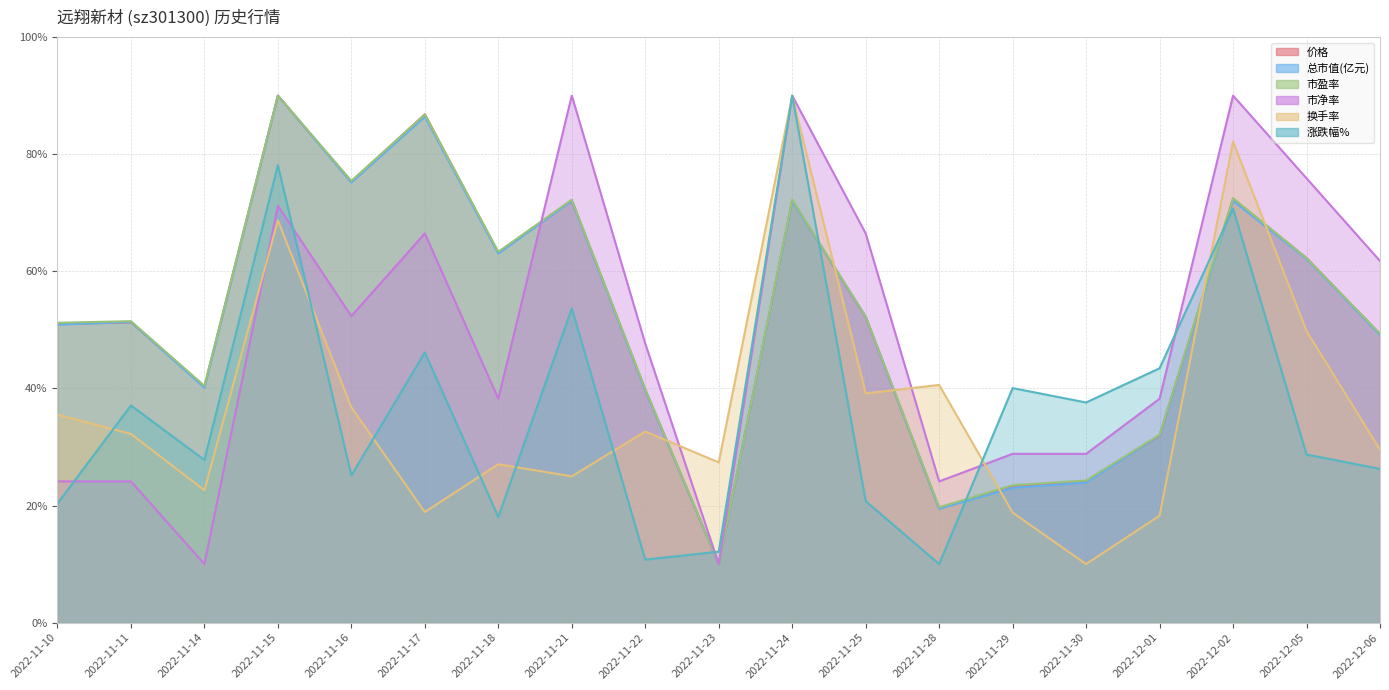

What is the value of the 价格 point at the 18th from the left?

62.3